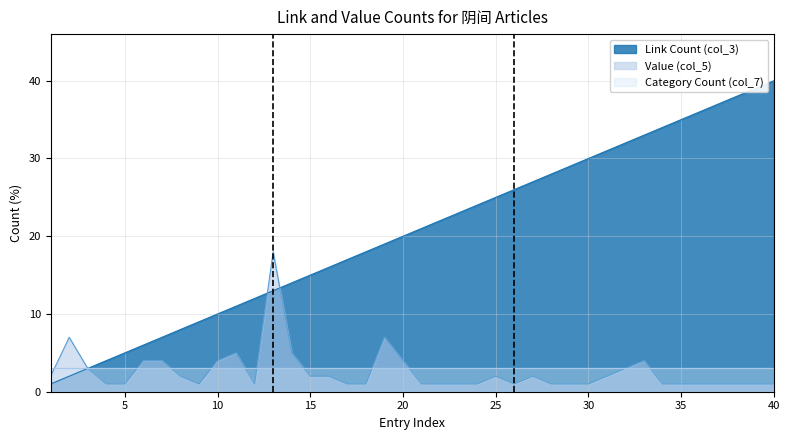

How many lines are shown in the chart?

3